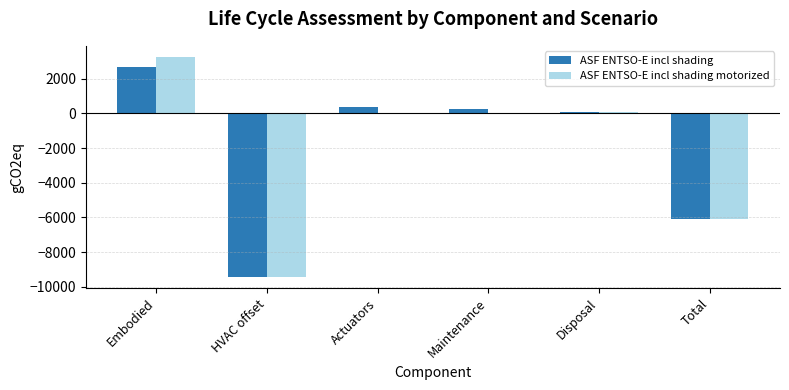

How many groups of bars are there?

6